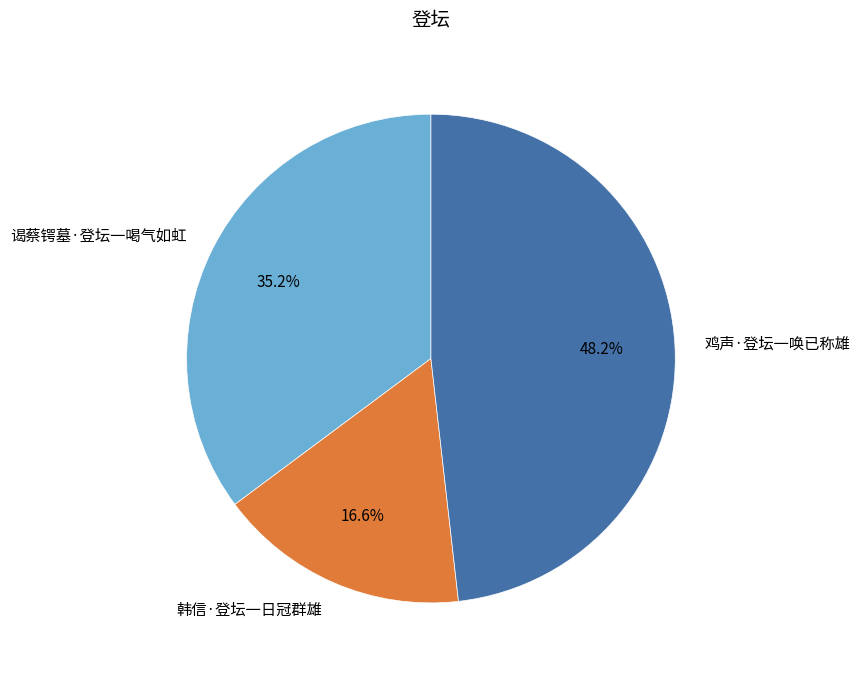

What is the ratio of the value at 韩信·登坛一日冠群雄 to the value at 鸡声·登坛一唤已称雄?

0.3